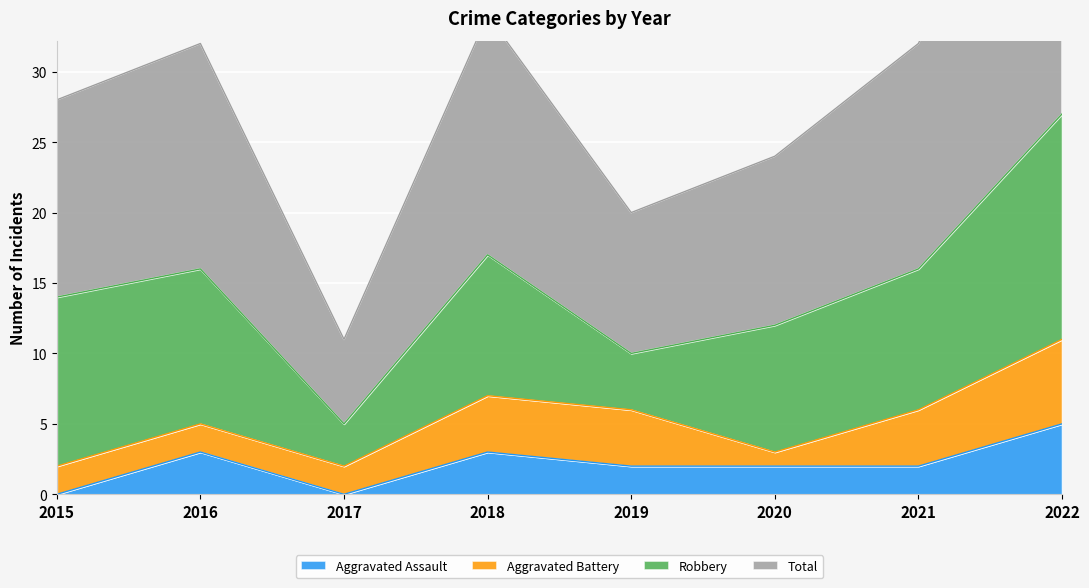

The value of Aggravated Assault at 2020 is 2. True or false?

True